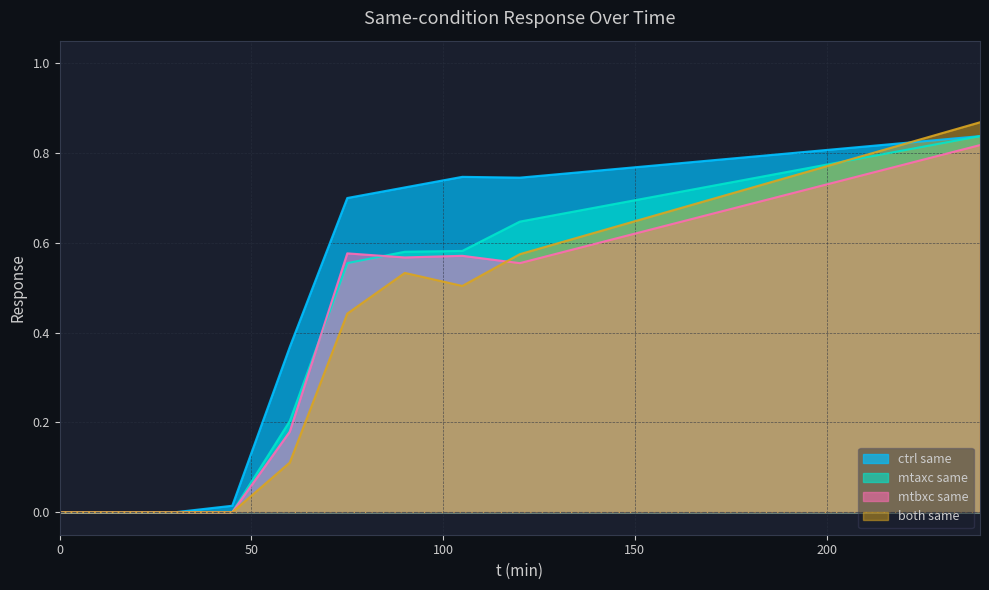

In ctrl same, how many points are higher than both neighbors (excluding endpoints)?

1